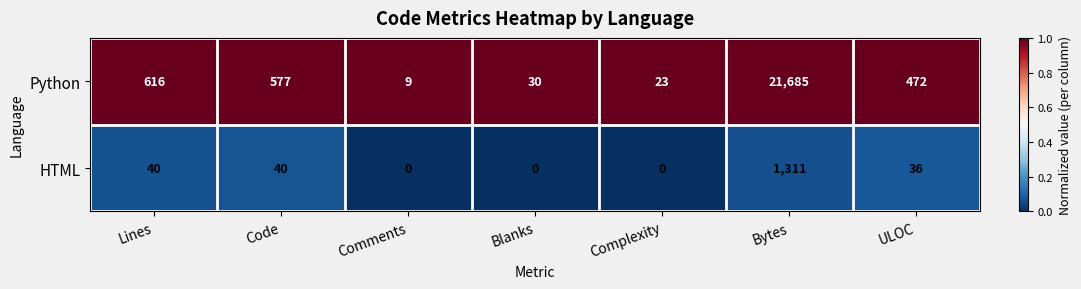

What is the total value across all series at Bytes?

22996